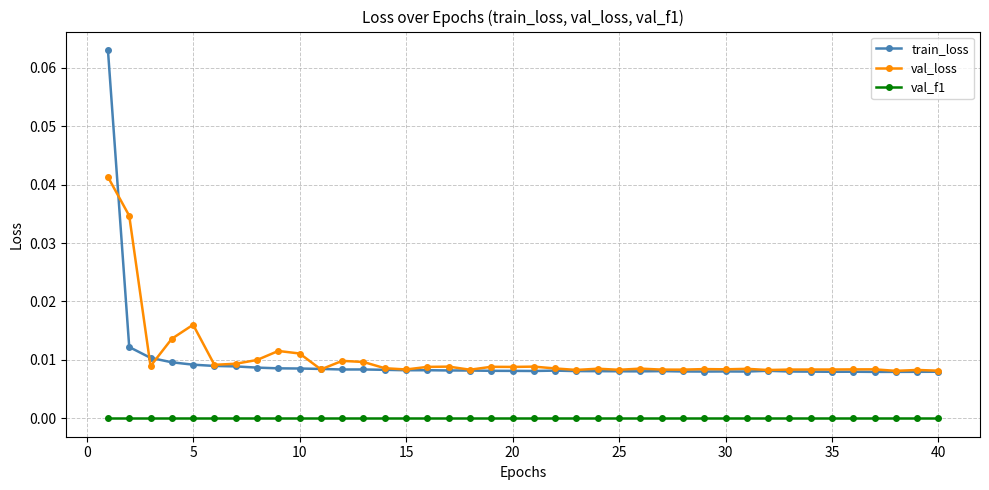

List the series in order of their peak value, lowest first.

val_f1, val_loss, train_loss